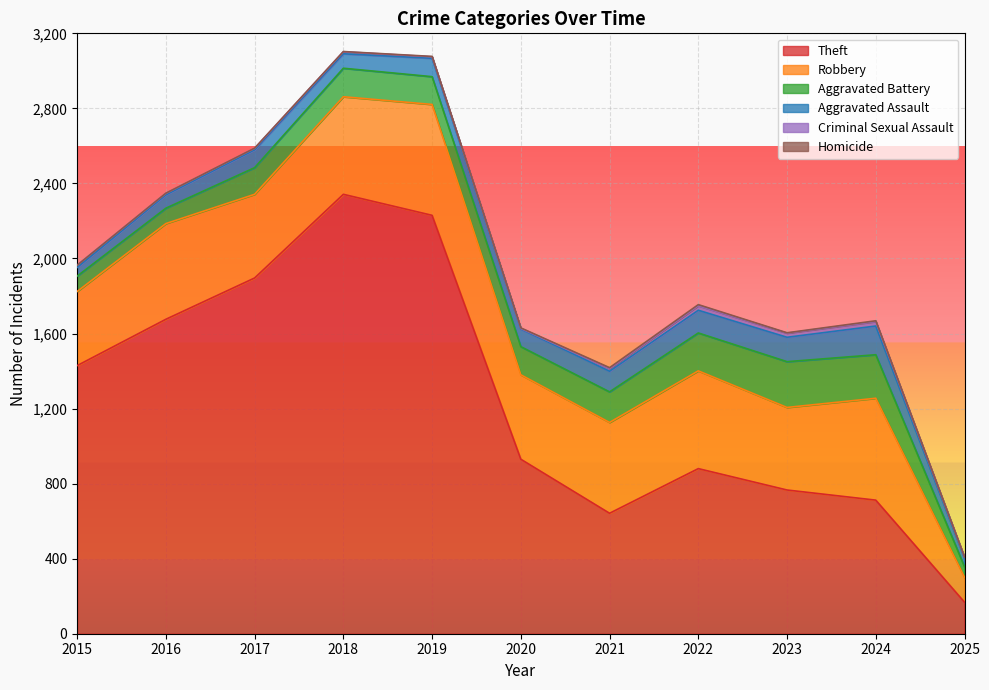

Is the value of Theft at 2023 greater than the value of Aggravated Battery at 2022?

Yes